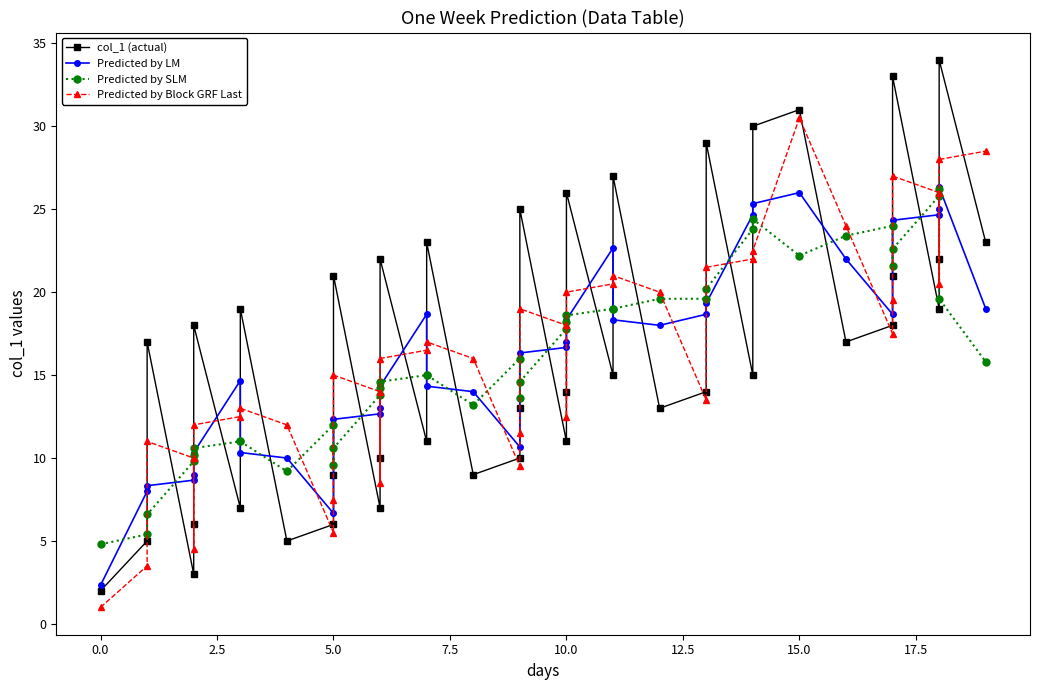

List the series in order of their peak value, lowest first.

Predicted by SLM, Predicted by LM, Predicted by Block GRF Last, col_1 (actual)